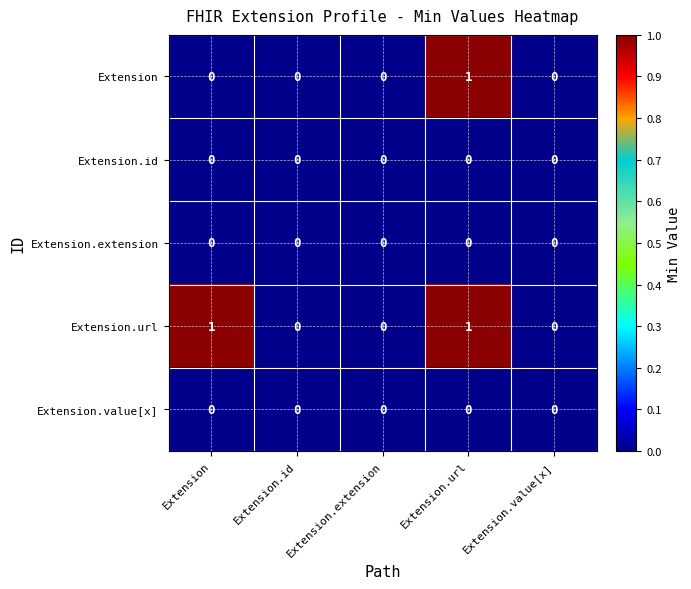

True or false: Extension has a value of -1 at Extension.

False